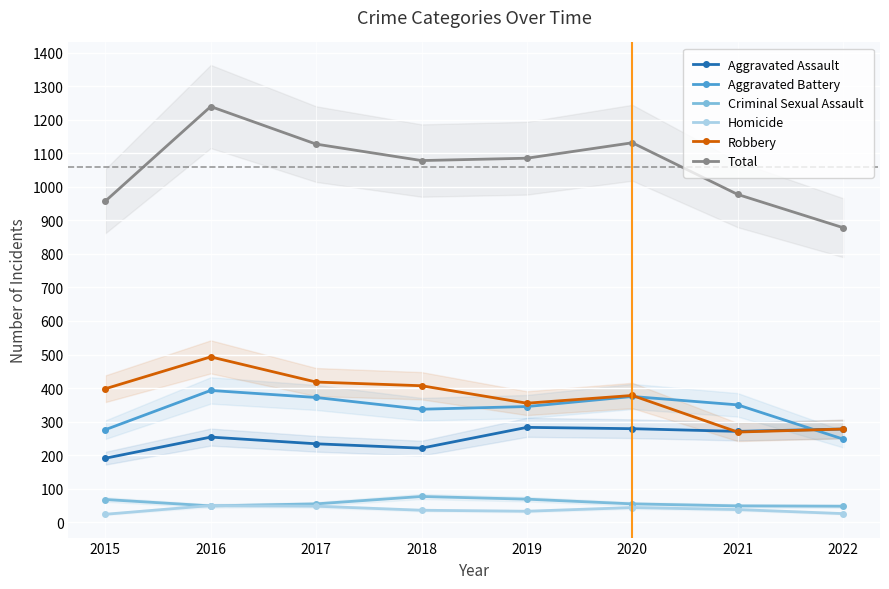

Reading right to left, what are all the values shown in this chart?

Aggravated Assault: 2022=278	2021=271	2020=279	2019=283	2018=221	2017=234	2016=254	2015=191
Aggravated Battery: 2022=248	2021=350	2020=375	2019=345	2018=337	2017=372	2016=393	2015=276
Criminal Sexual Assault: 2022=48	2021=49	2020=55	2019=69	2018=77	2017=55	2016=49	2015=68
Homicide: 2022=26	2021=38	2020=44	2019=33	2018=36	2017=48	2016=50	2015=24
Robbery: 2022=278	2021=269	2020=378	2019=355	2018=407	2017=418	2016=493	2015=398
Total: 2022=878	2021=977	2020=1131	2019=1085	2018=1078	2017=1127	2016=1239	2015=957